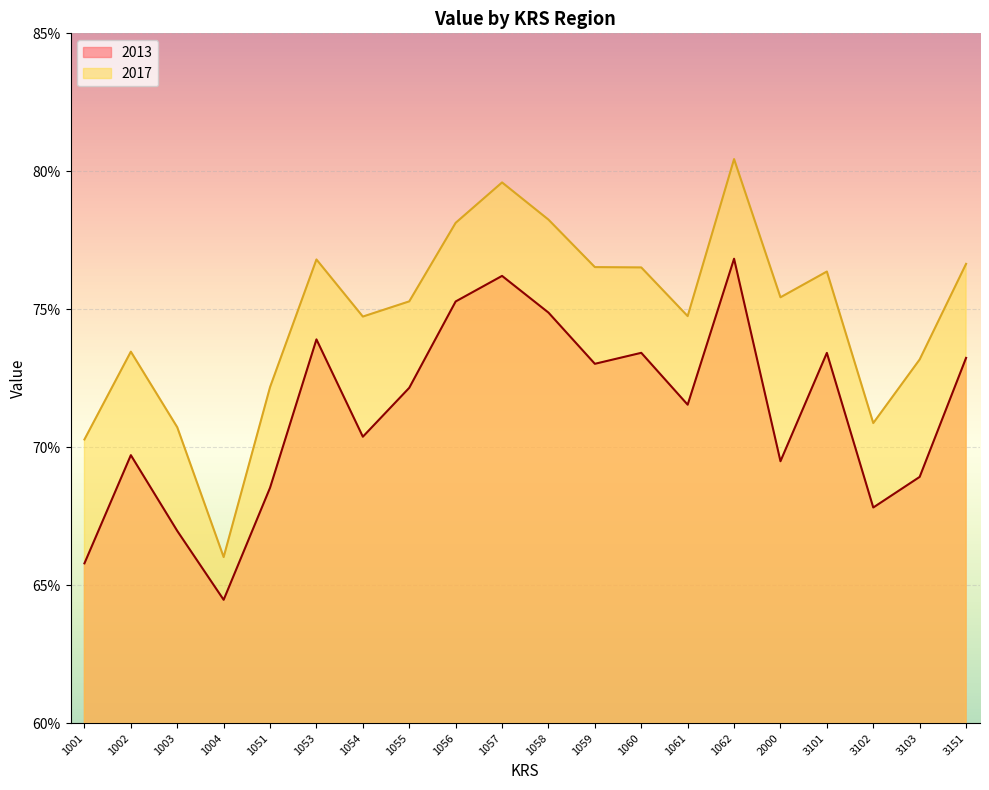

Rank the series by their average value, from lowest to highest.

2013, 2017